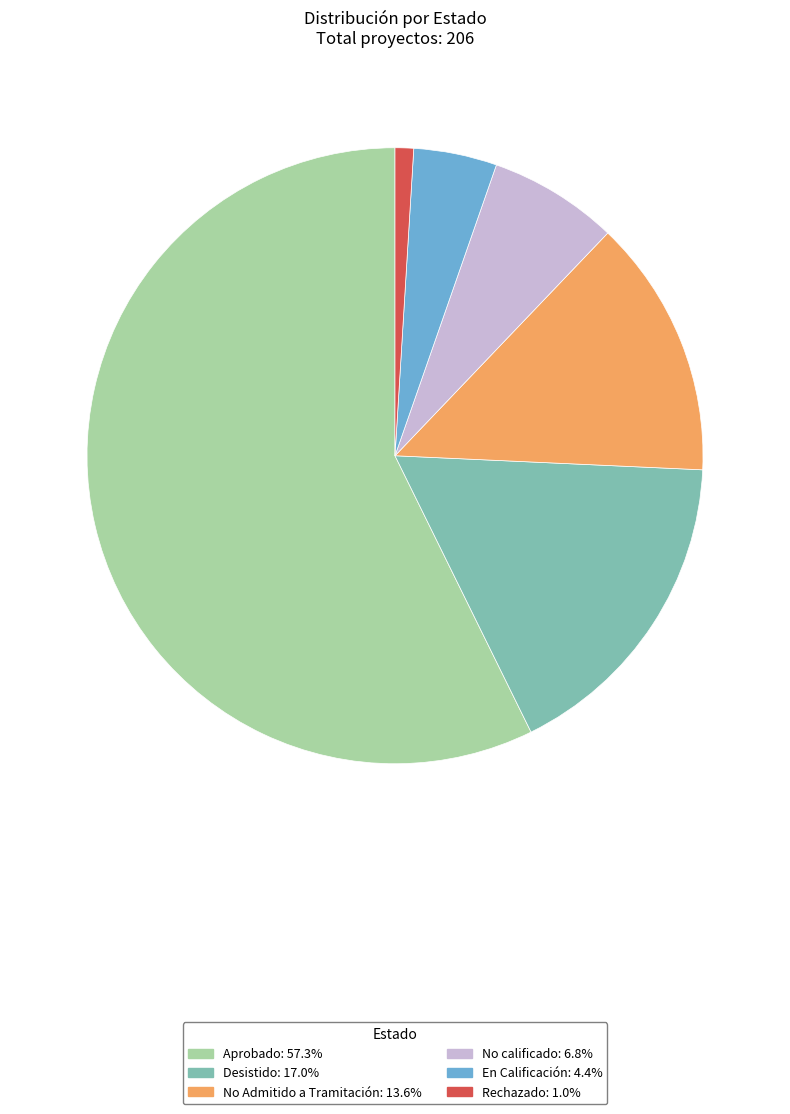

Is there any slice that represents more than half of the pie?

Yes